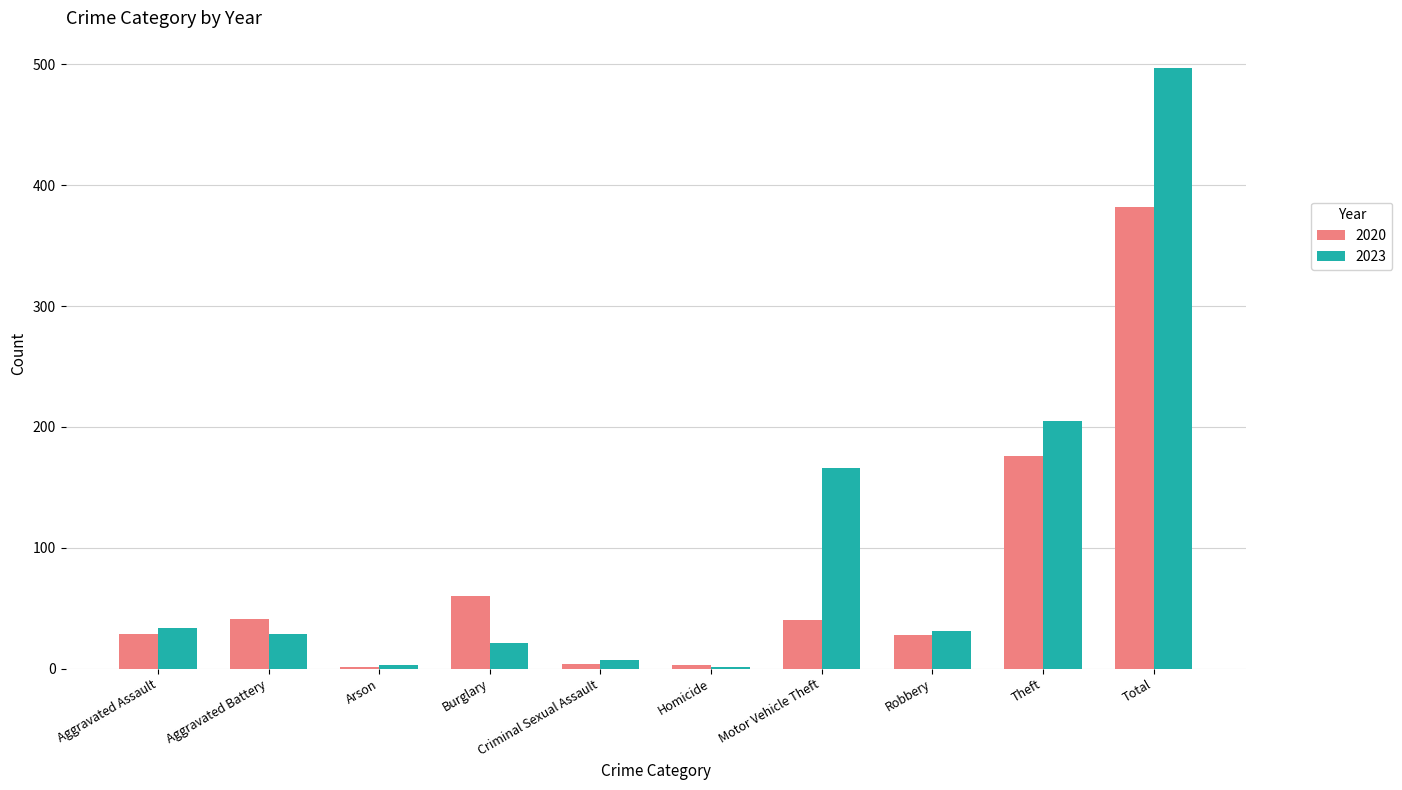

What is the maximum value for 2020?

382